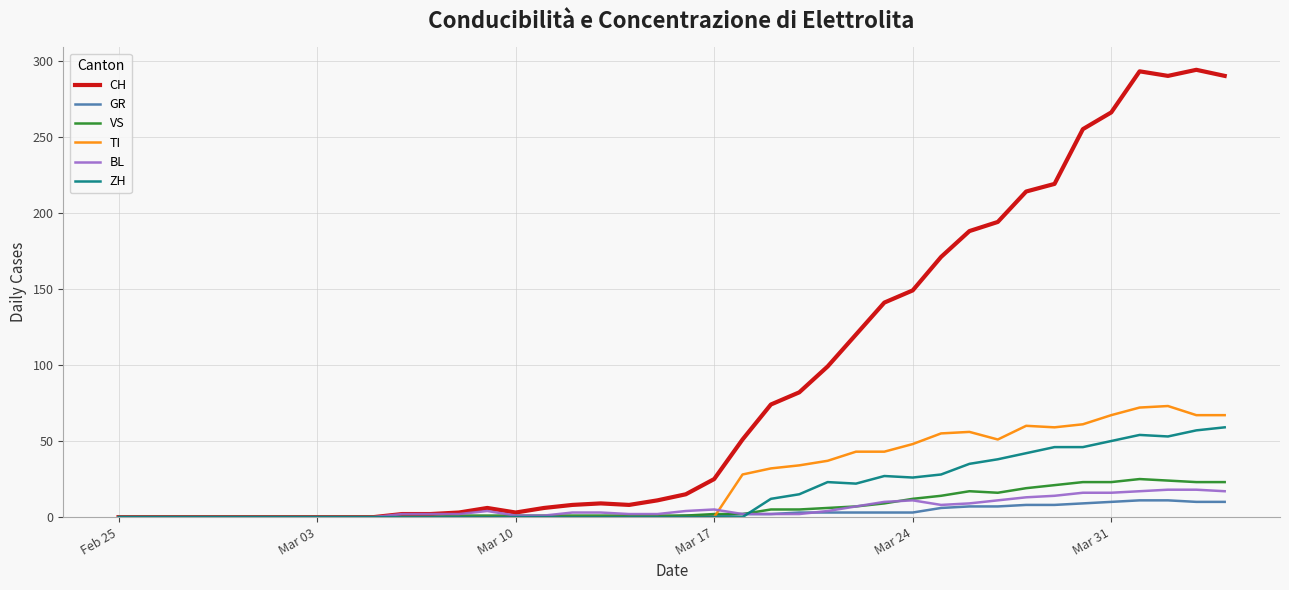

What is the maximum value shown in the chart?

294